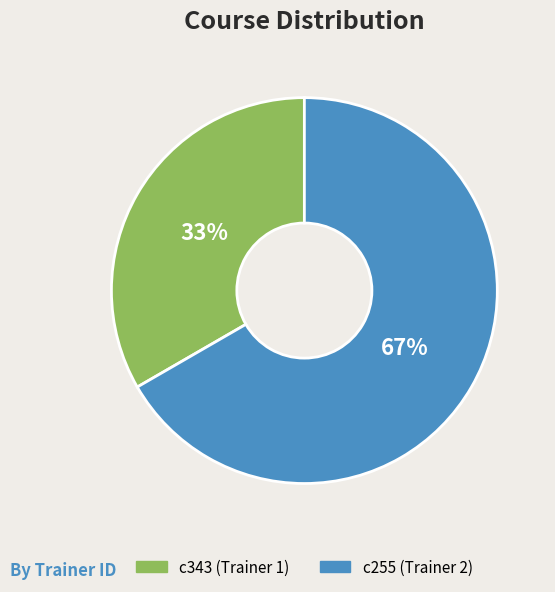

To the nearest percent, what is the average slice percentage?

50%